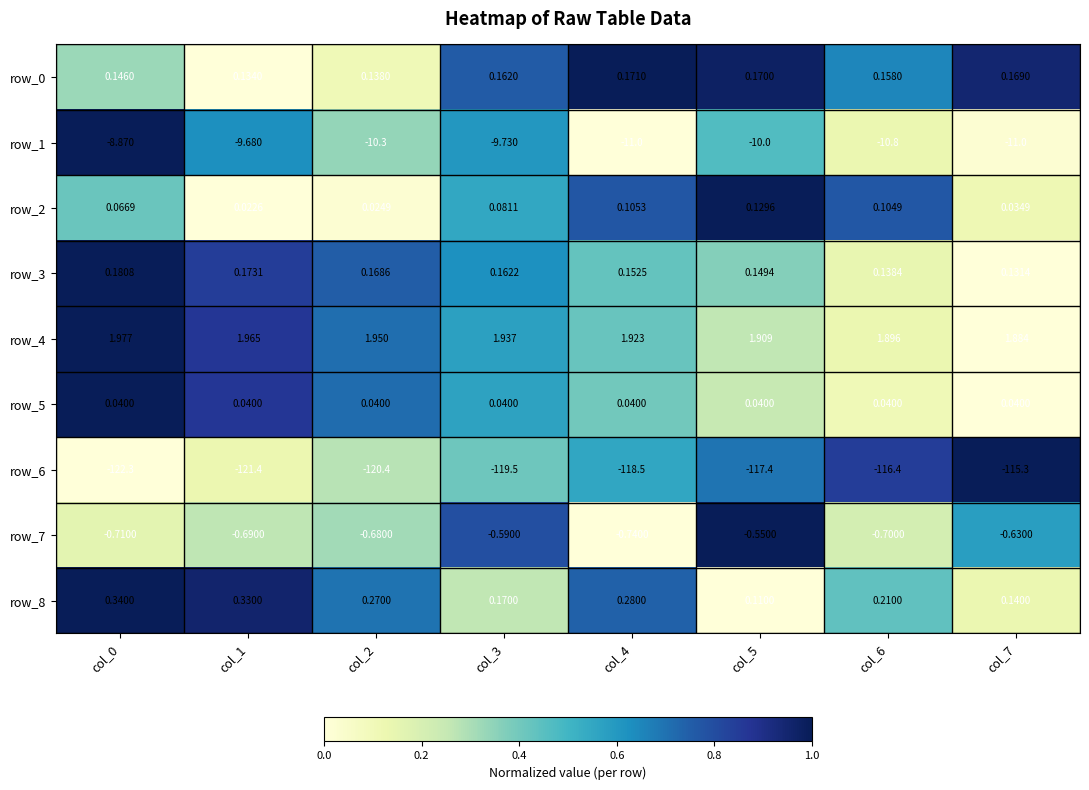

How many data points in row_1 are above -10?

3